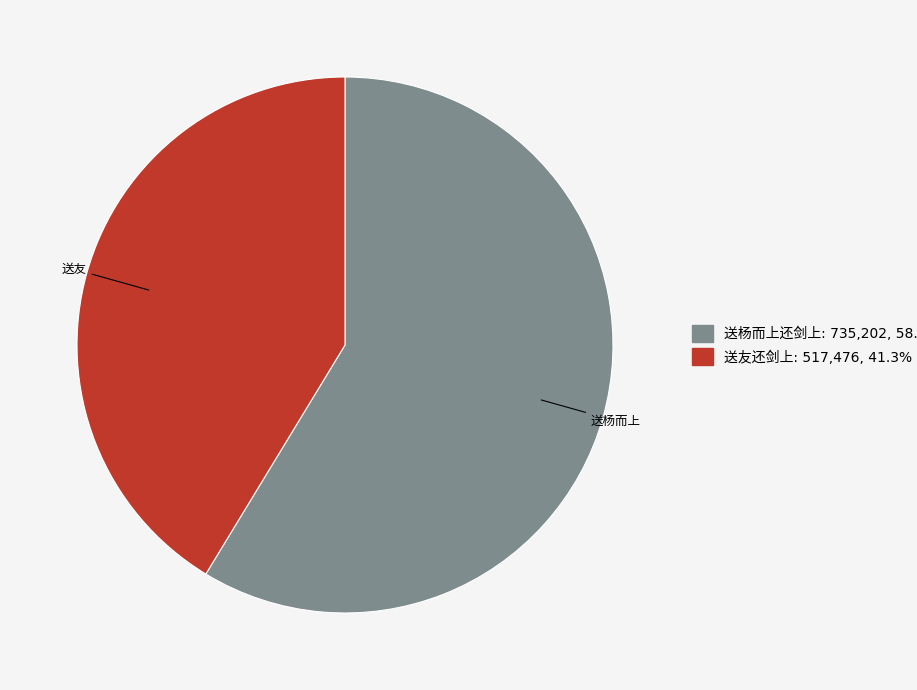

Count the number of slices in the pie.

2